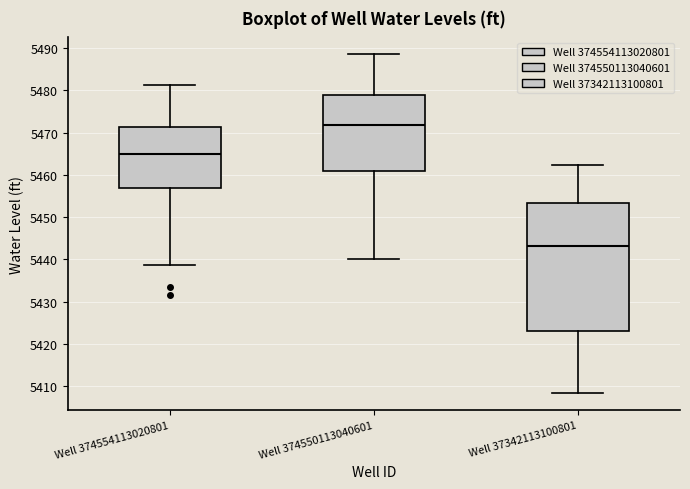

Reading left to right, read every box against the y-axis: the position of its median line, the range the box covers, and the ends of its whiskers. The values are not printed on the chart, so give them approximately, as read against the axis.

Well 374554113020801: median 5465, box 5457 to 5471, whiskers 5439 to 5481
Well 374550113040601: median 5472, box 5461 to 5479, whiskers 5440 to 5489
Well 37342113100801: median 5443, box 5423 to 5453, whiskers 5408 to 5462